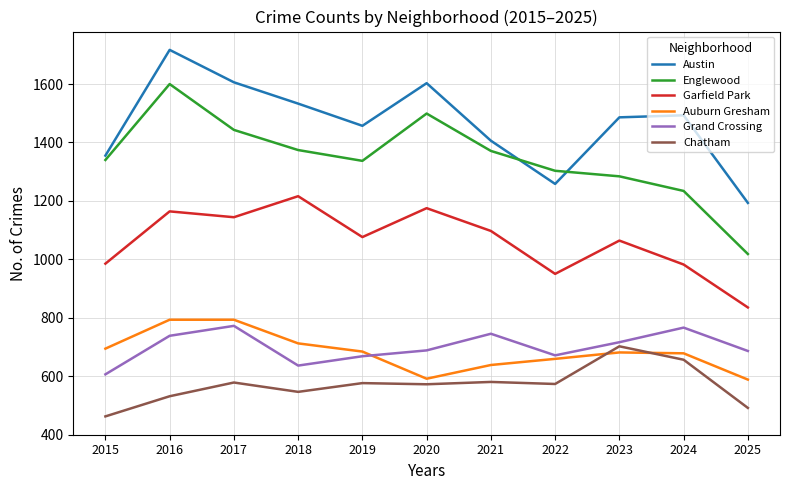

True or false: Austin and Grand Crossing cross at least once.

False